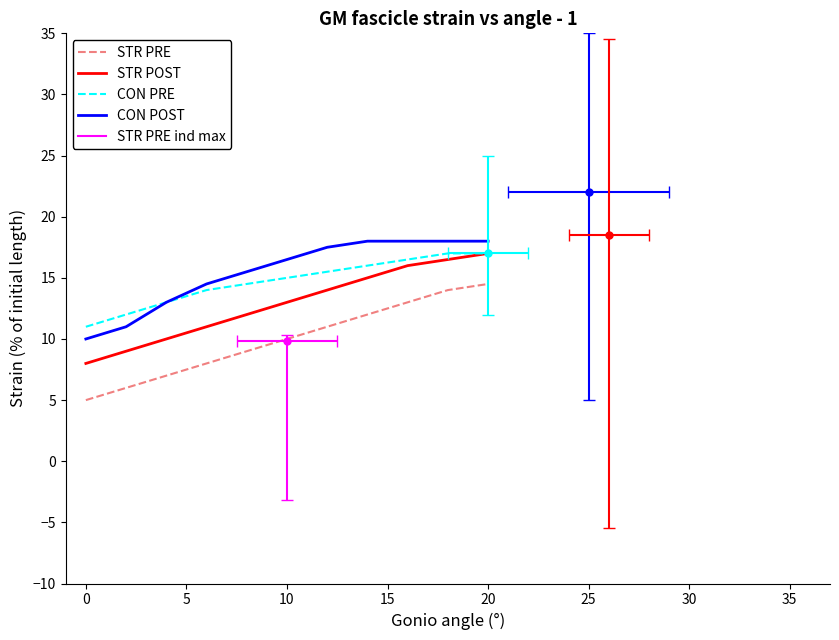

What is the minimum value shown in the chart?

5.0